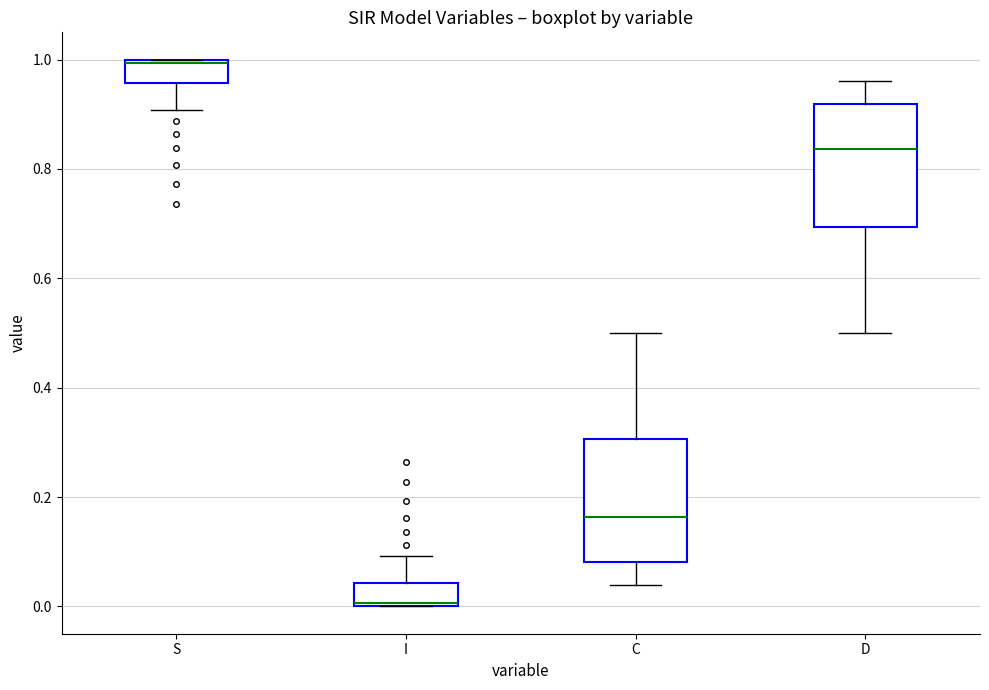

Reading left to right, transcribe this box plot: for each box, give where its median line is, the range the box spans, and where its two whiskers end, as read against the y-axis. The values are not printed on the chart, so give them approximately, as read against the axis.

S: median 1.00, box 0.96 to 1.00, whiskers 0.90 to 1.00
I: median 0.00, box 0.00 to 0.04, whiskers 0.00 to 0.10
C: median 0.16, box 0.08 to 0.30, whiskers 0.04 to 0.50
D: median 0.84, box 0.70 to 0.92, whiskers 0.50 to 0.96